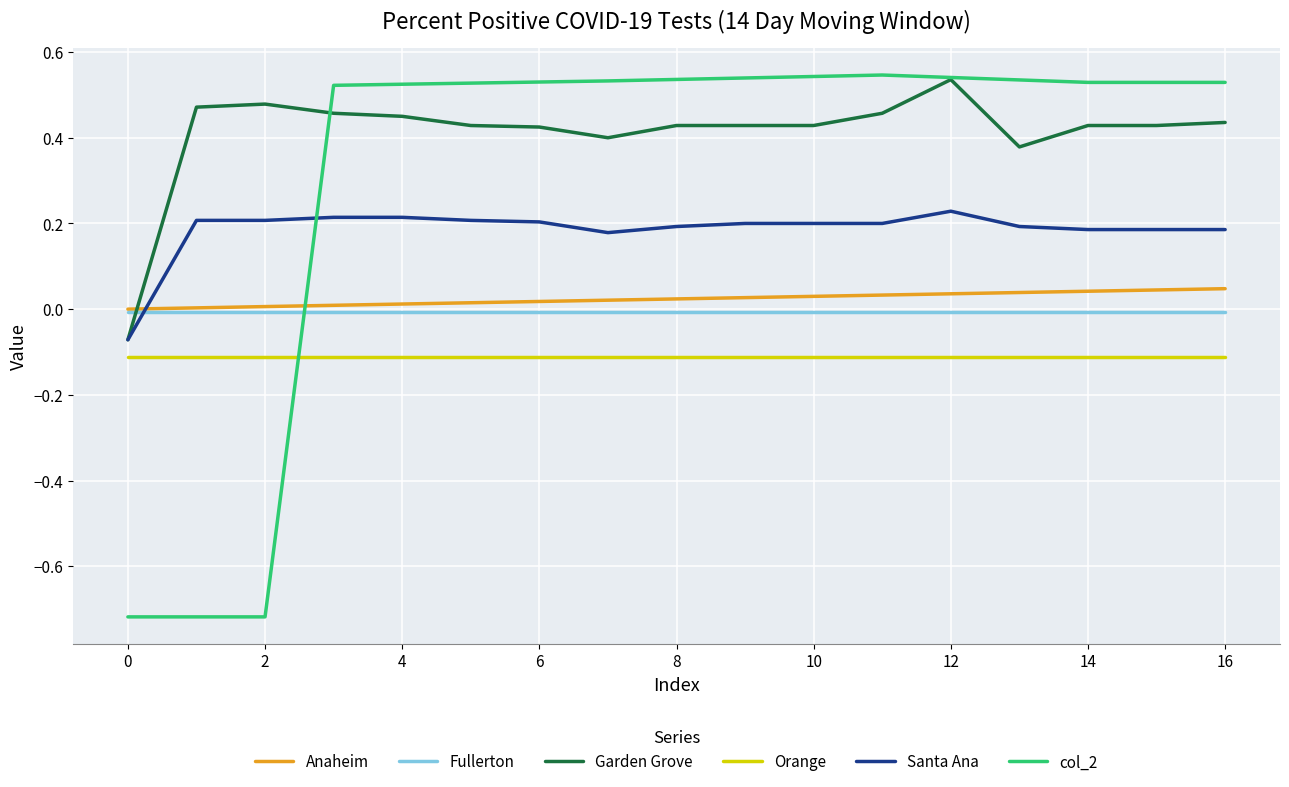

How many series are shown in this chart?

6